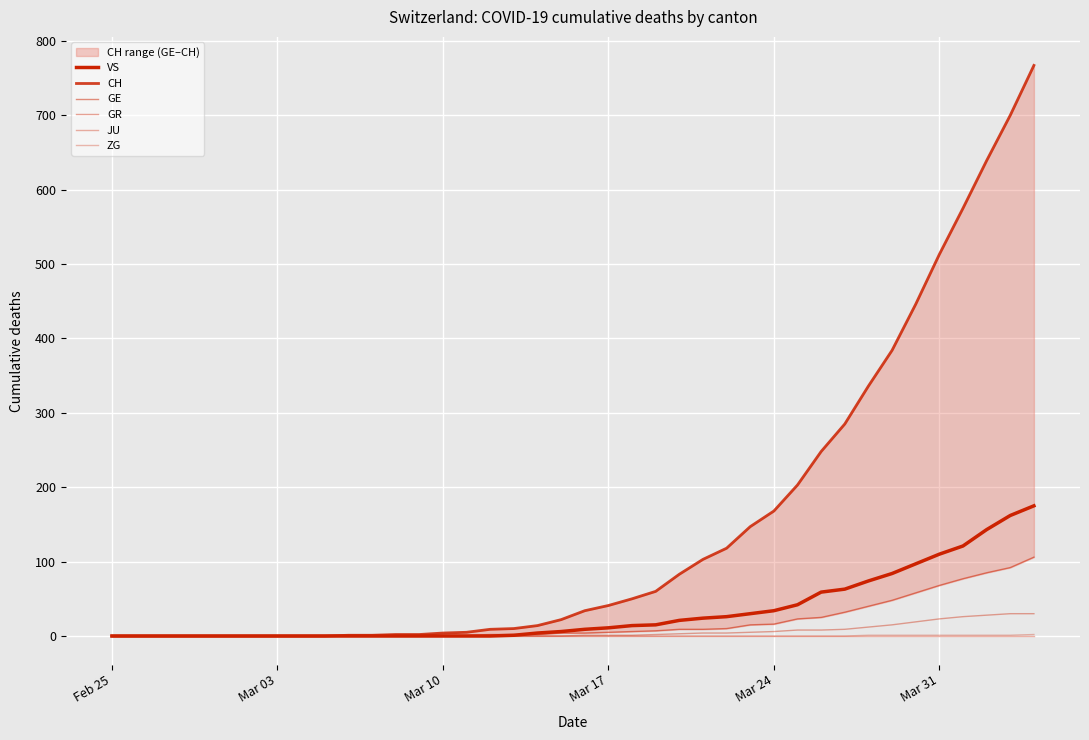

What are all the series names shown in the legend?

VS, CH, GE, GR, JU, ZG